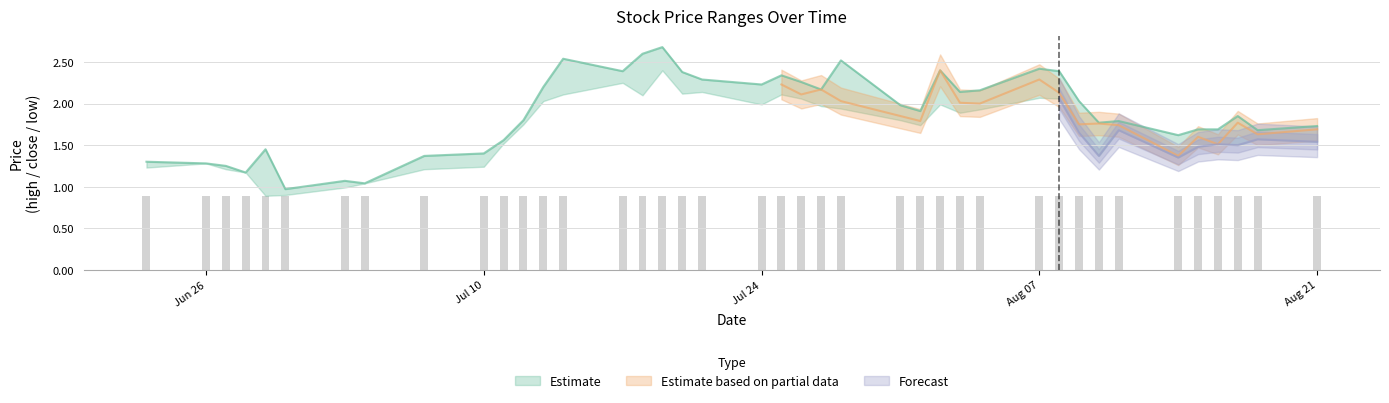

How many data points in CP are above 1?

38